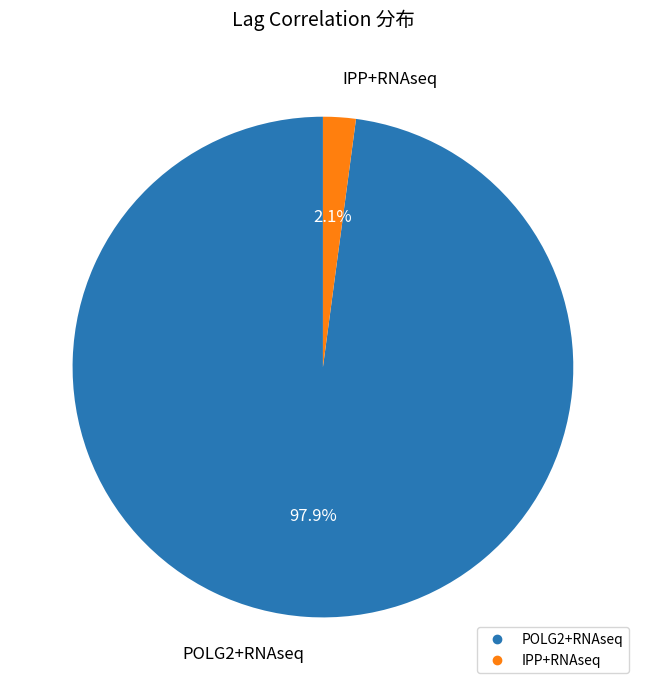

The POLG2+RNAseq slice represents 84% of the pie. True or false?

False